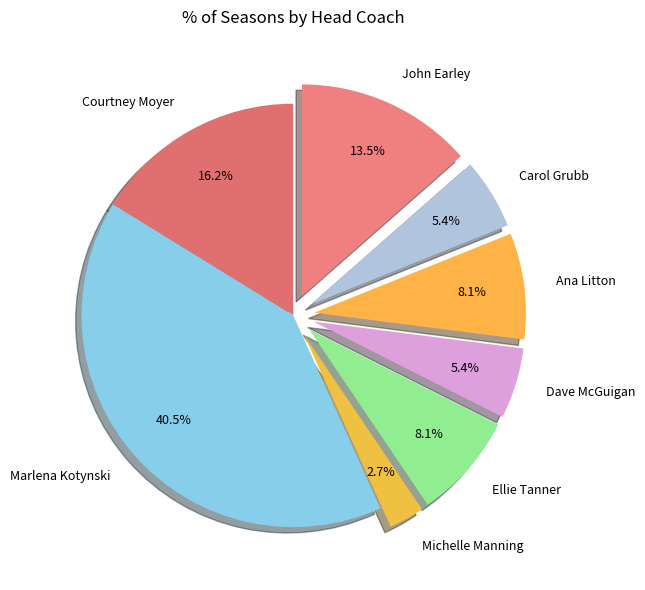

How many slices are in this pie chart?

8